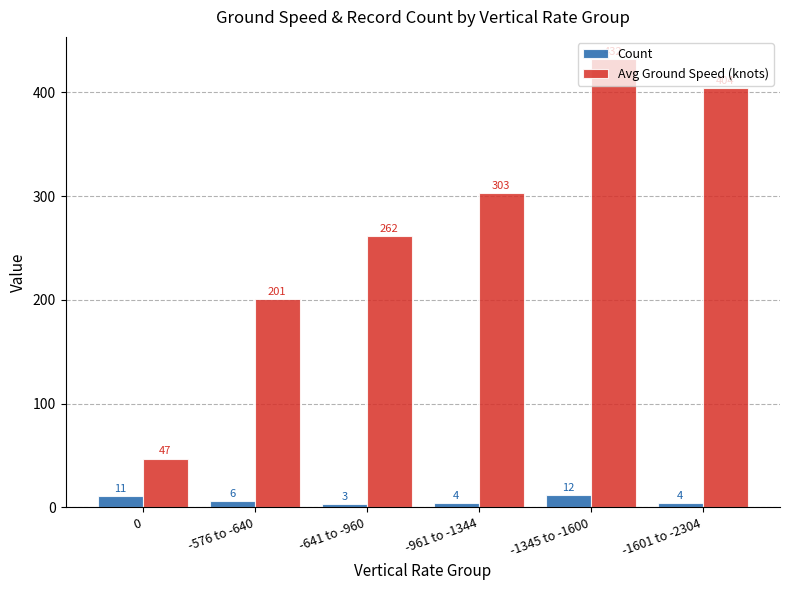

Where is Count nearest to the value 7?

-576 to -640